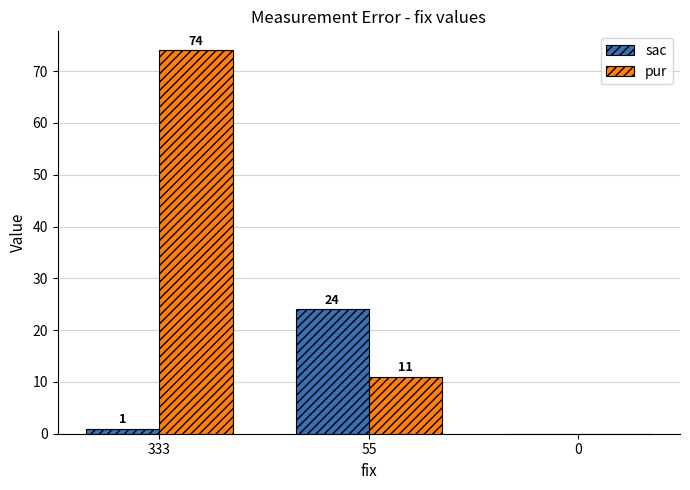

What is the sum of all pur values?

85